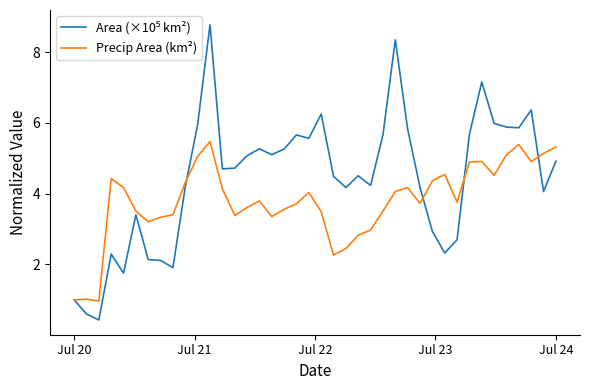

How many lines are shown in the chart?

2